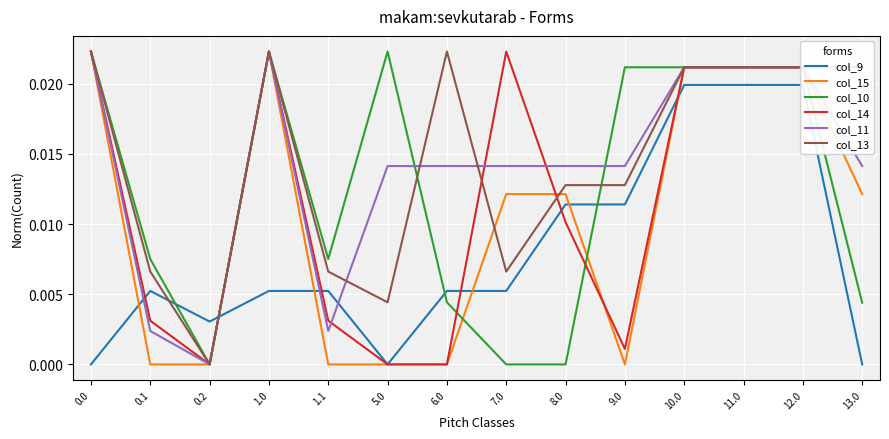

How many categories are shown in the chart?

14